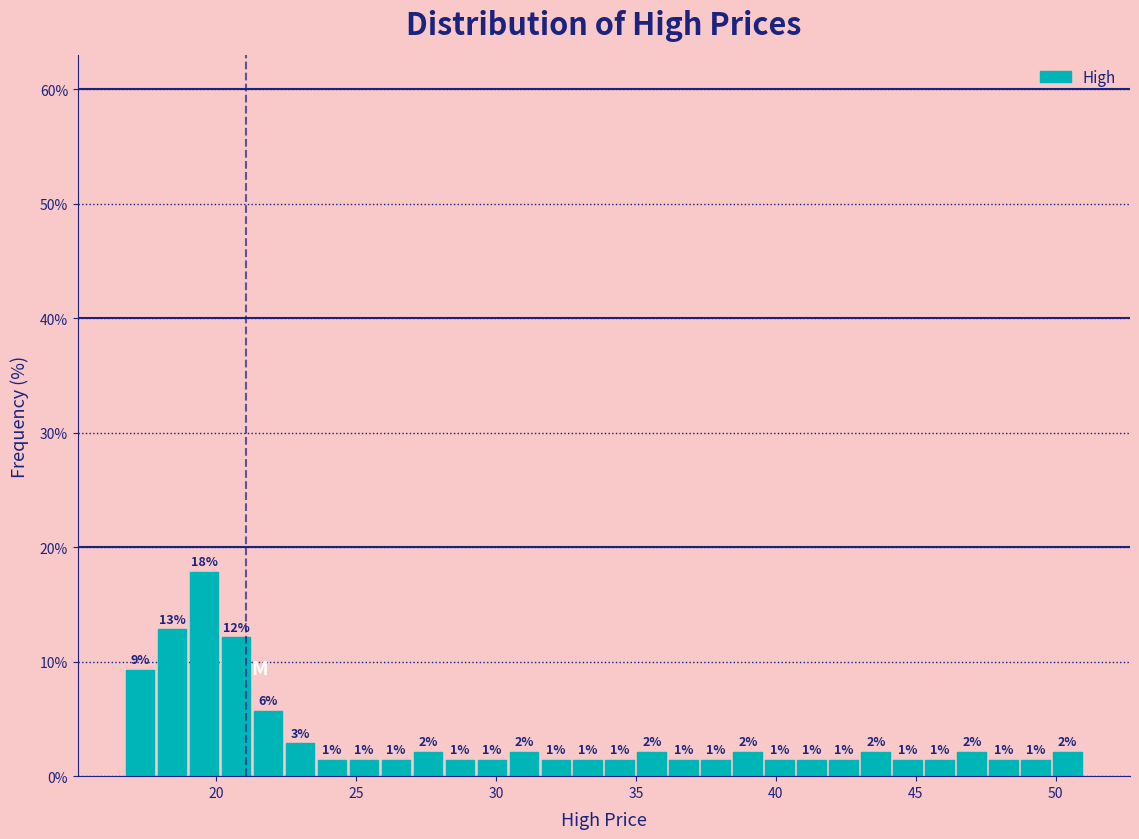

Read against the x-axis, roughly where is the centre of the tallest bar?

19.5